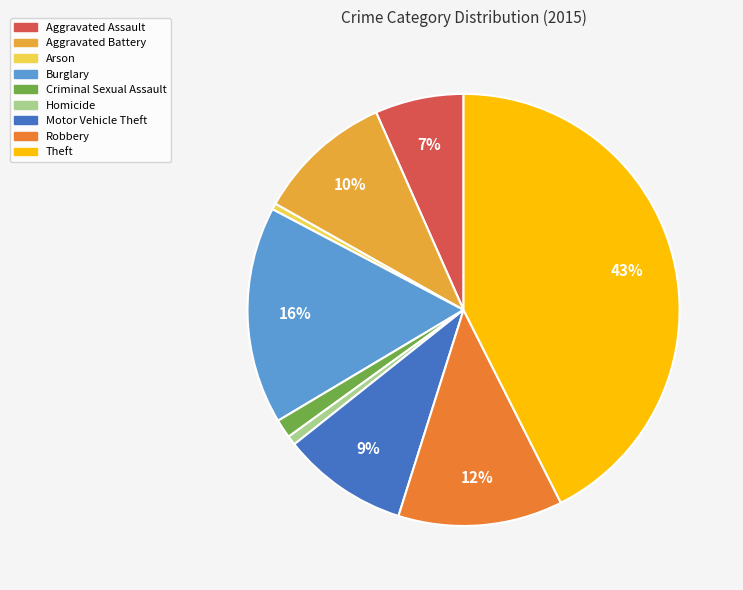

Which category has the biggest portion of the pie?

Theft